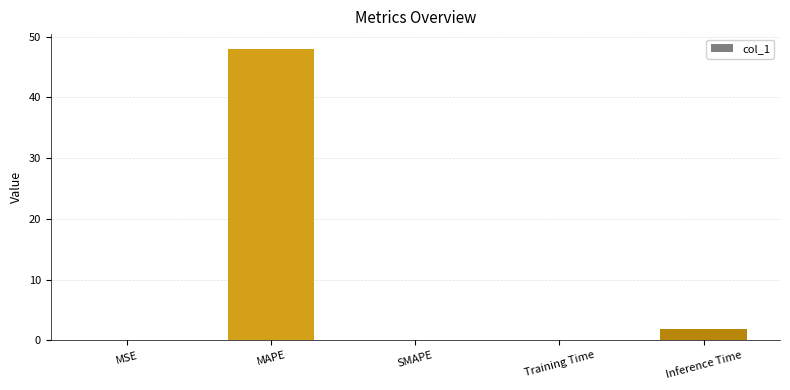

Is it true that the value at SMAPE is 0.0?

True